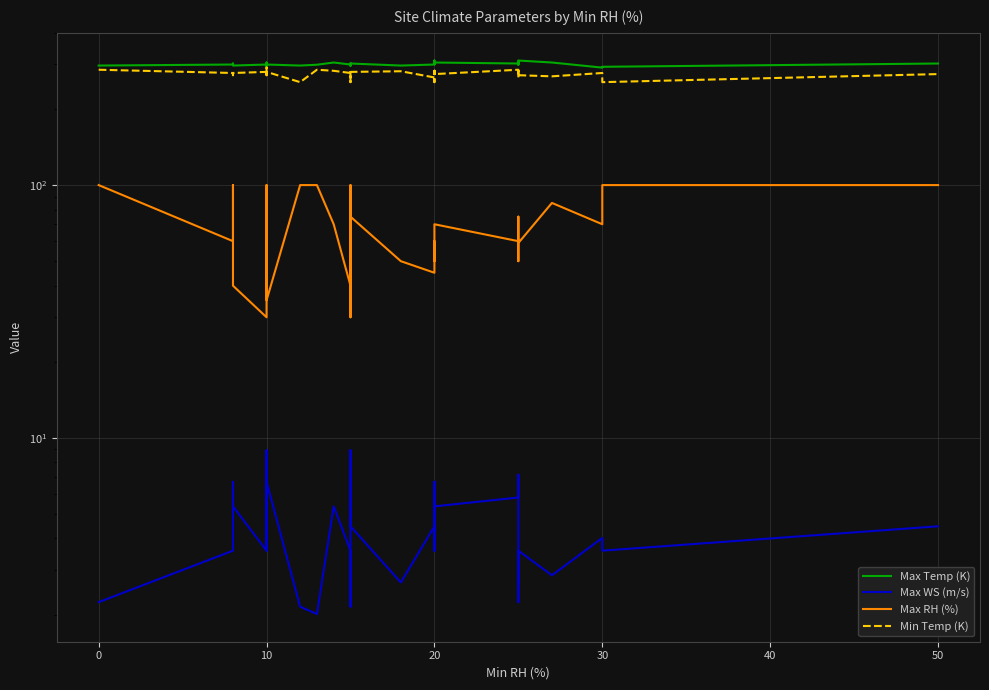

True or false: Min Temp (K) and Max WS (m/s) cross at least once.

False